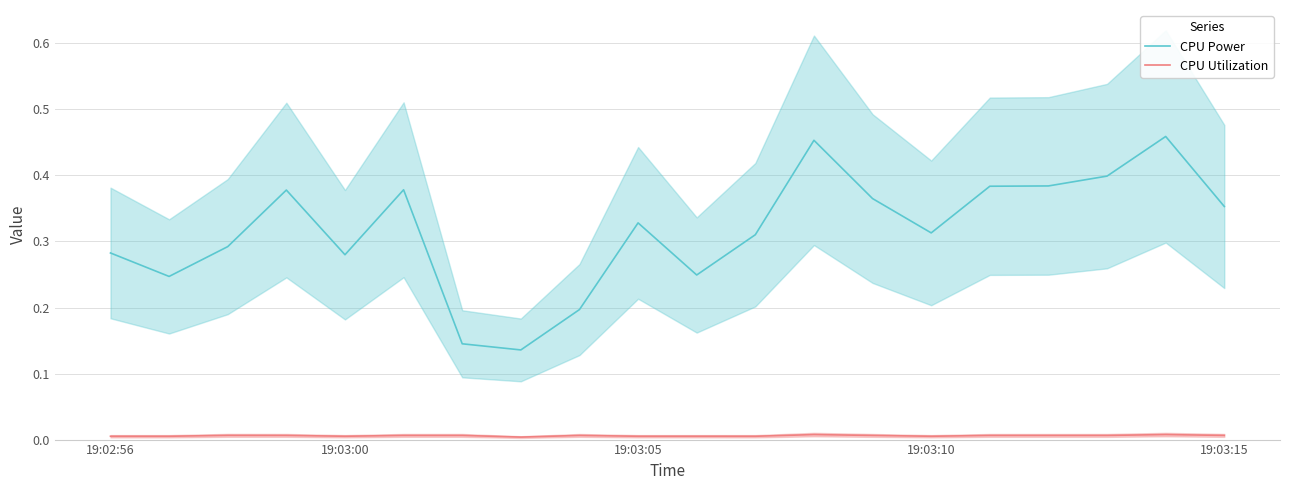

True or false: CPU Power and CPU Utilization cross at least once.

False